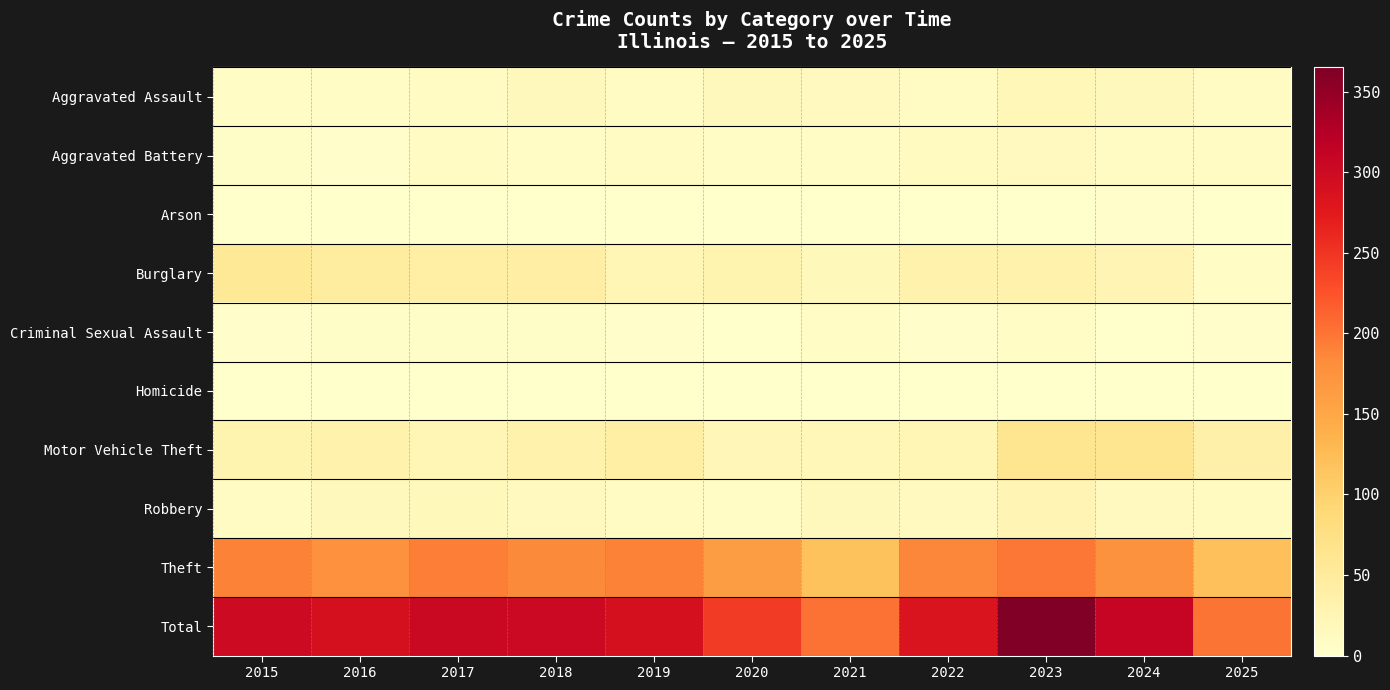

Reading left to right, what are all the values shown in this chart?

Aggravated Assault: 2015=6	2016=8	2017=10	2018=17	2019=10	2020=16	2021=13	2022=10	2023=20	2024=16	2025=10
Aggravated Battery: 2015=5	2016=3	2017=11	2018=8	2019=9	2020=8	2021=7	2022=12	2023=14	2024=11	2025=11
Arson: 2015=1	2016=0	2017=1	2018=0	2019=1	2020=0	2021=1	2022=0	2023=1	2024=3	2025=0
Burglary: 2015=55	2016=47	2017=41	2018=42	2019=25	2020=29	2021=18	2022=32	2023=34	2024=26	2025=7
Criminal Sexual Assault: 2015=2	2016=5	2017=5	2018=5	2019=3	2020=1	2021=8	2022=3	2023=6	2024=0	2025=3
Homicide: 2015=0	2016=0	2017=1	2018=0	2019=0	2020=0	2021=0	2022=1	2023=0	2024=1	2025=0
Motor Vehicle Theft: 2015=29	2016=33	2017=24	2018=32	2019=41	2020=22	2021=21	2022=25	2023=64	2024=63	2025=37
Robbery: 2015=11	2016=16	2017=18	2018=13	2019=10	2020=7	2021=16	2022=13	2023=27	2024=13	2025=12
Theft: 2015=191	2016=178	2017=193	2018=184	2019=191	2020=162	2021=118	2022=187	2023=199	2024=176	2025=121
Total: 2015=300	2016=290	2017=304	2018=301	2019=290	2020=245	2021=202	2022=283	2023=365	2024=309	2025=201